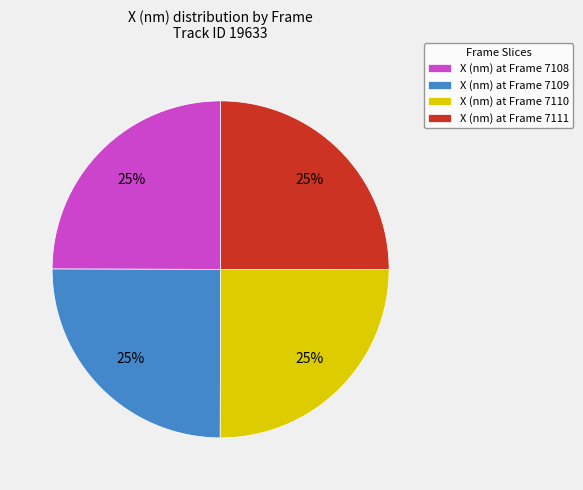

To the nearest percent, what is the combined percentage of X (nm) at Frame 7111 and X (nm) at Frame 7110?

50%